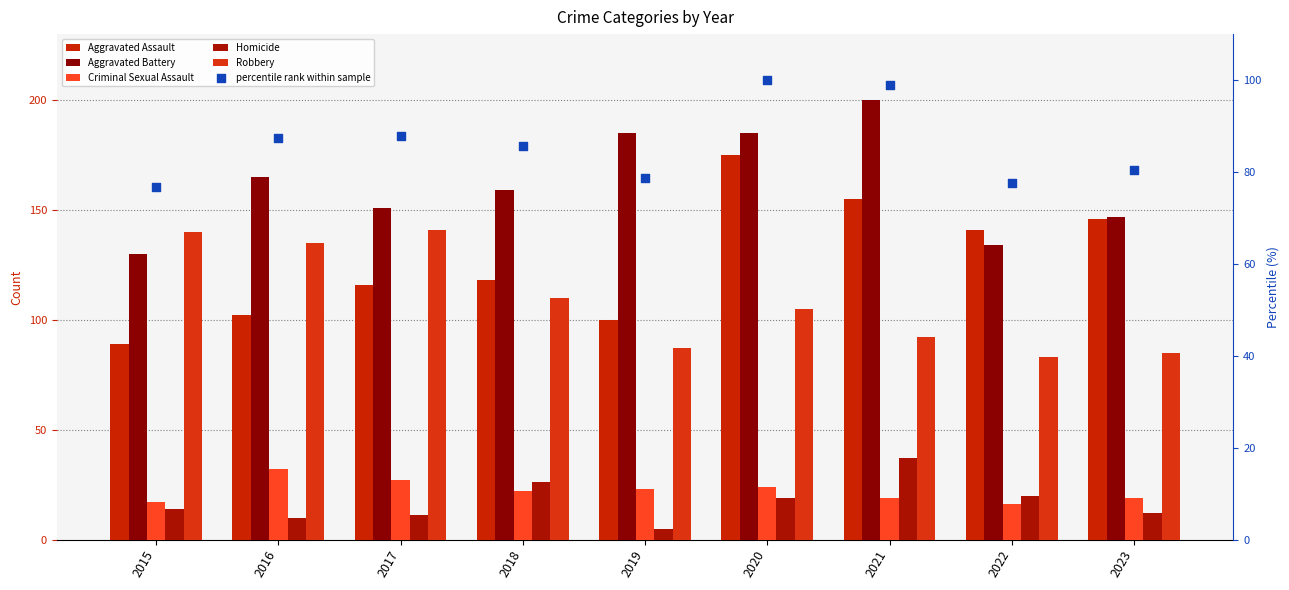

At which category is the sum across all series the highest?

2020